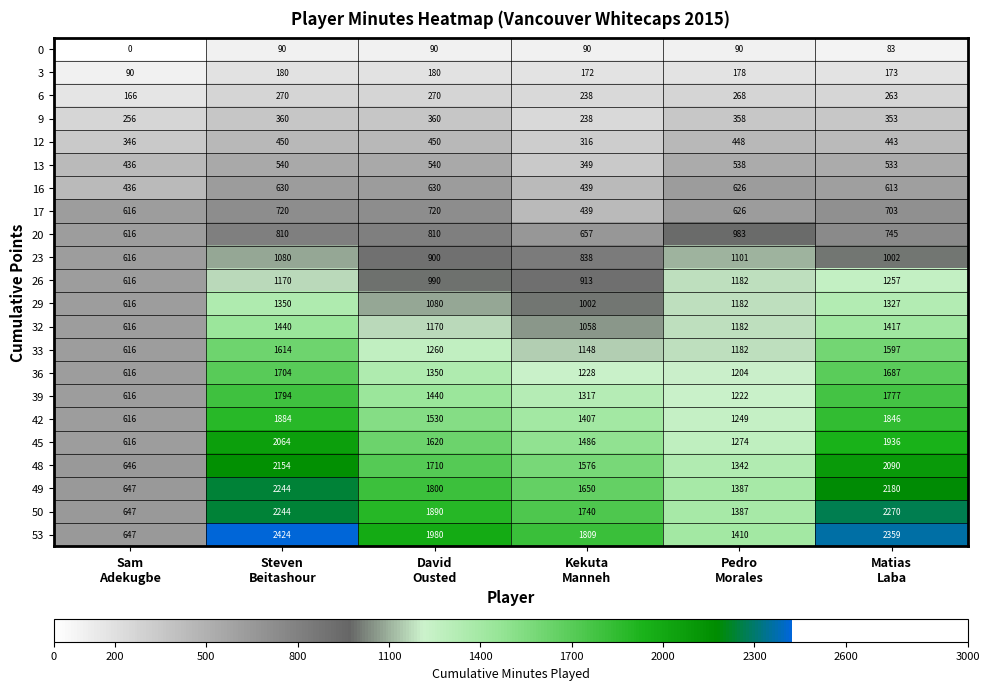

What is the highest value of the 23 series?

1101